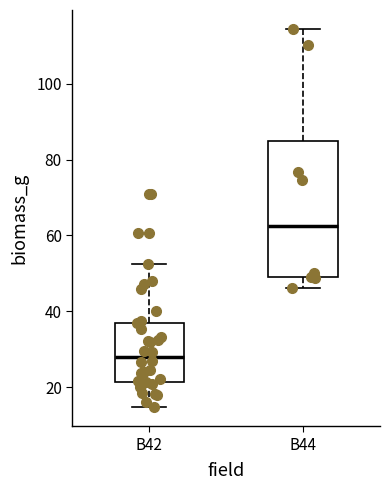

Reading left to right, read every box against the y-axis: the position of its median line, the range the box covers, and the ends of its whiskers. The values are not printed on the chart, so give them approximately, as read against the axis.

B42: median 28, box 22 to 38, whiskers 14 to 52
B44: median 62, box 48 to 84, whiskers 46 to 114